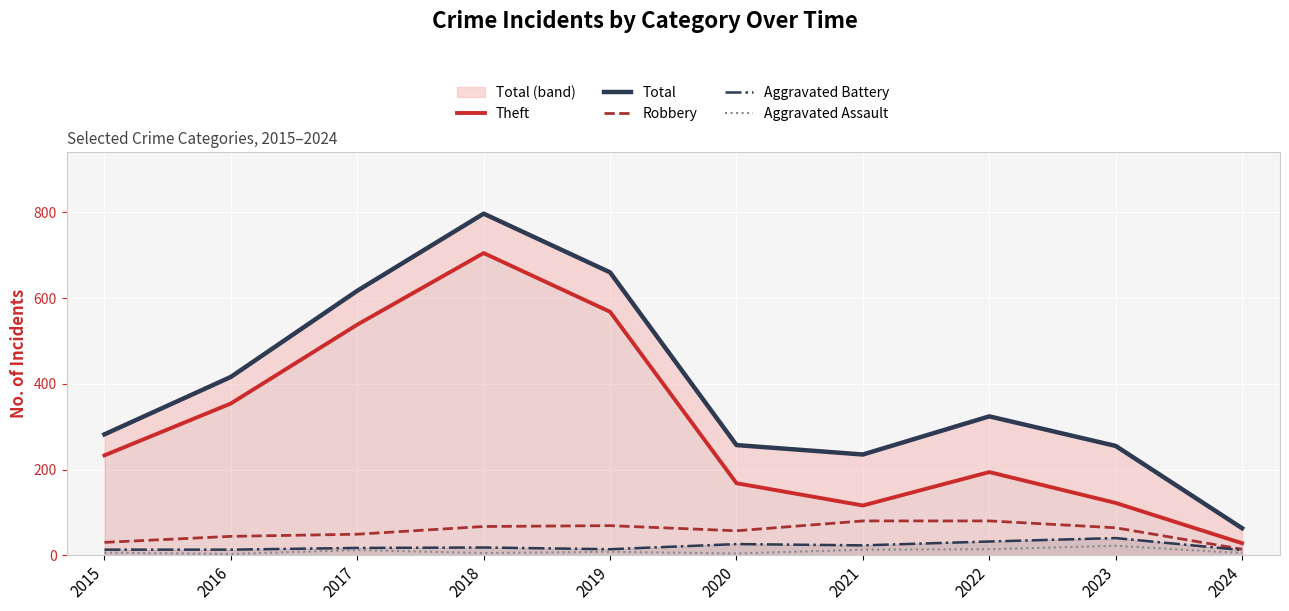

What is the difference between the second highest and second lowest values in the Aggravated Assault series?

10